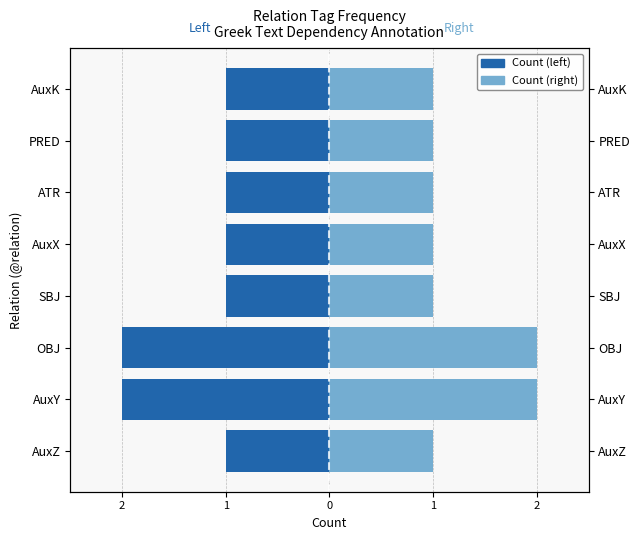

What are all the series names shown in the legend?

Count (left), Count (right)